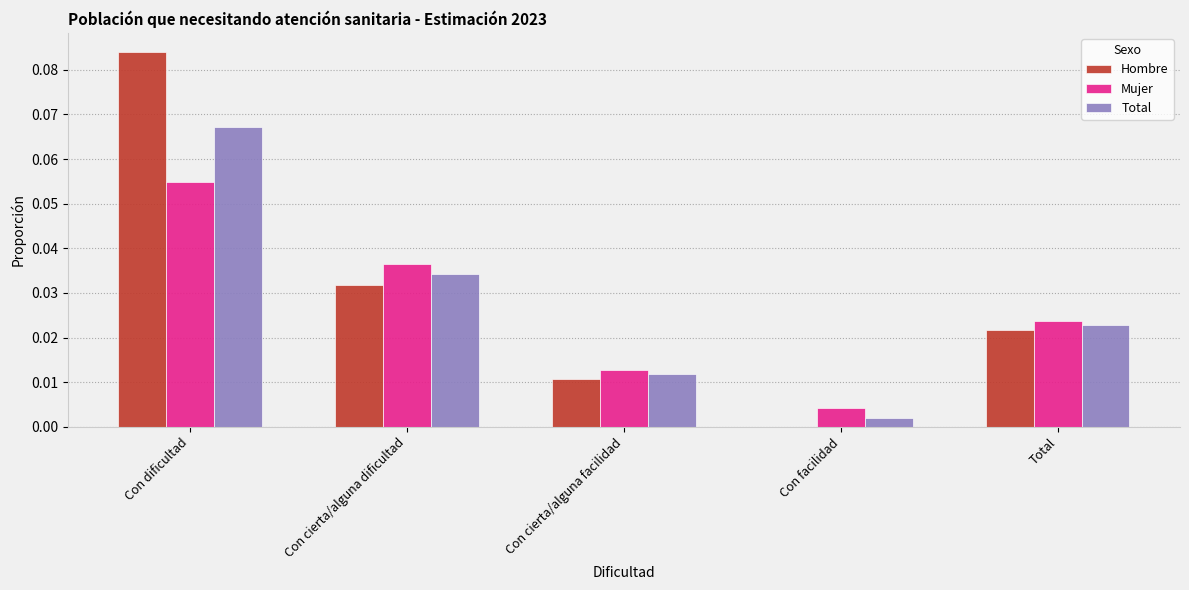

Which category has the highest value across all series?

Con dificultad